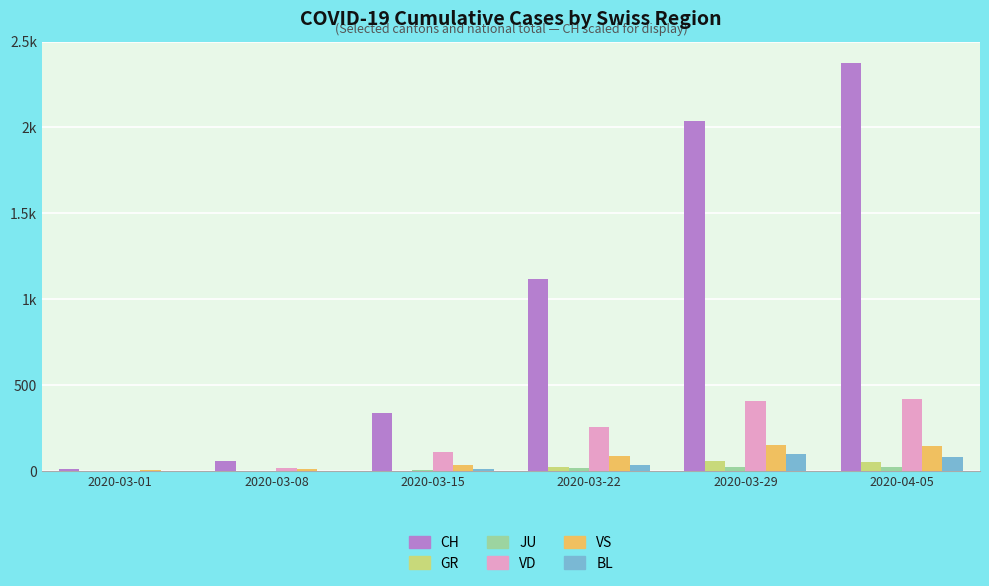

What are all the series names shown in the legend?

CH, GR, JU, VD, VS, BL